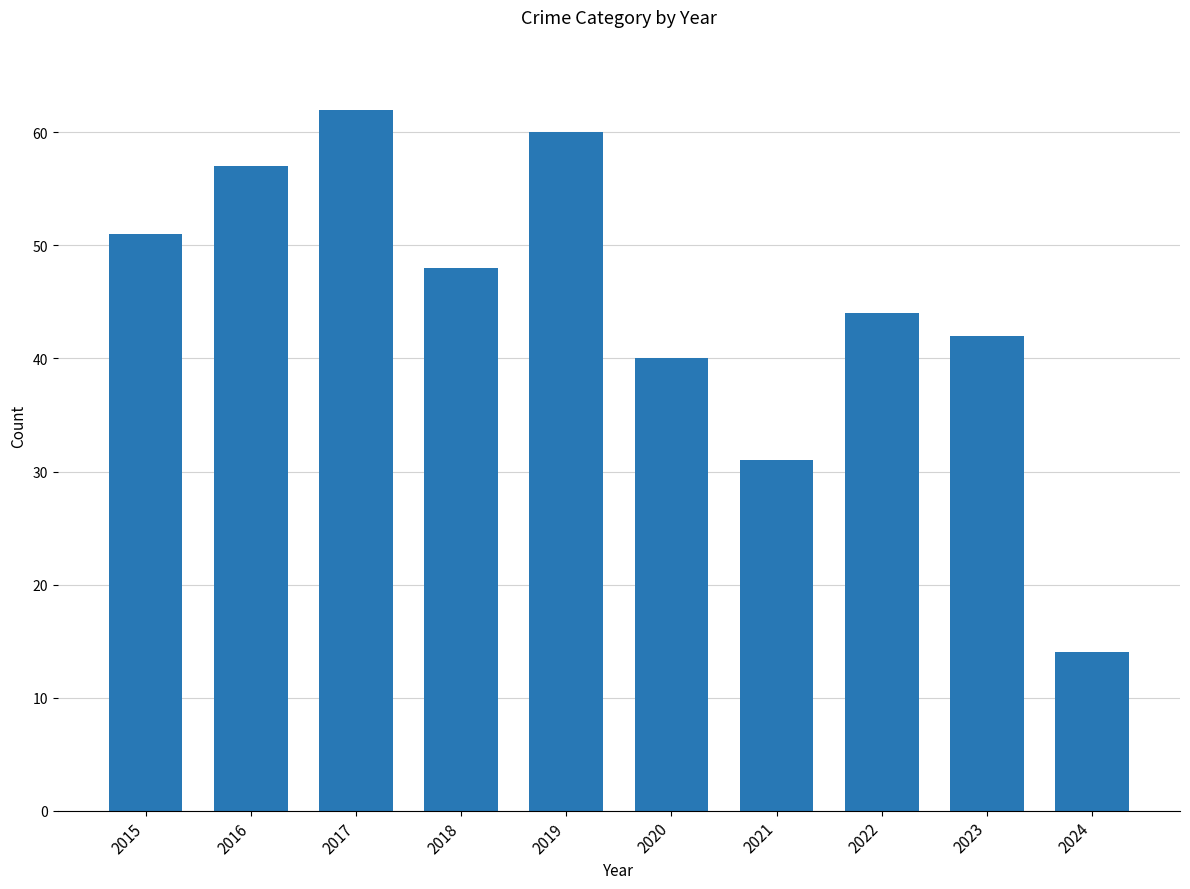

Which label corresponds to the largest value in the chart?

2017